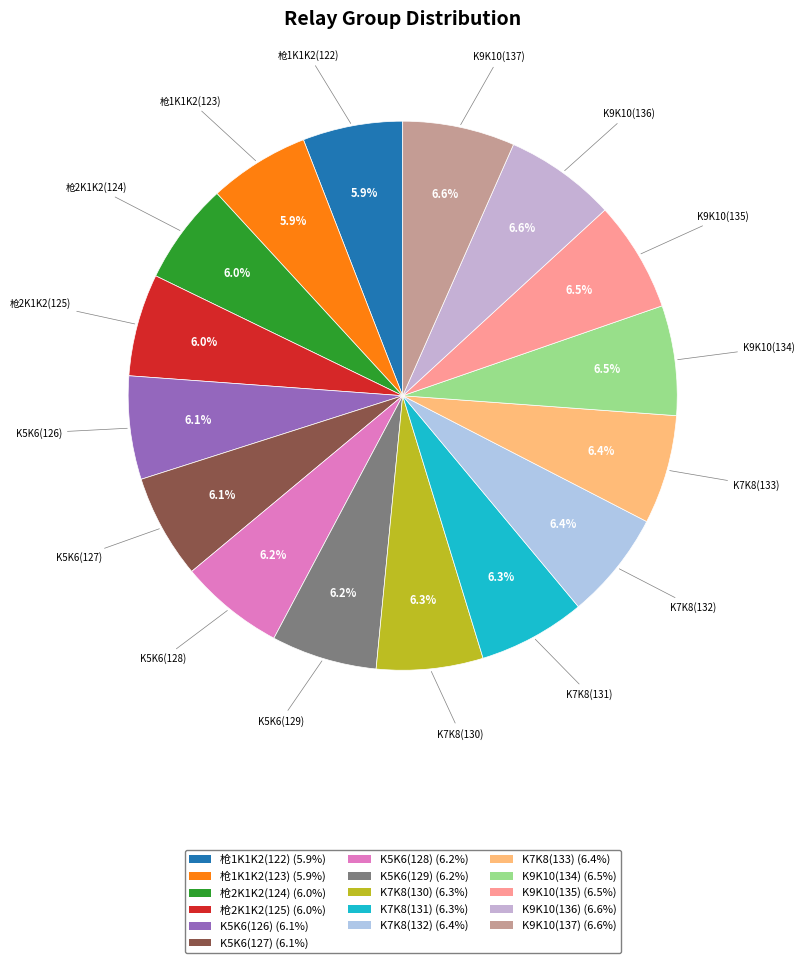

Does 枪2K1K2(125) represent more than half of the total?

No